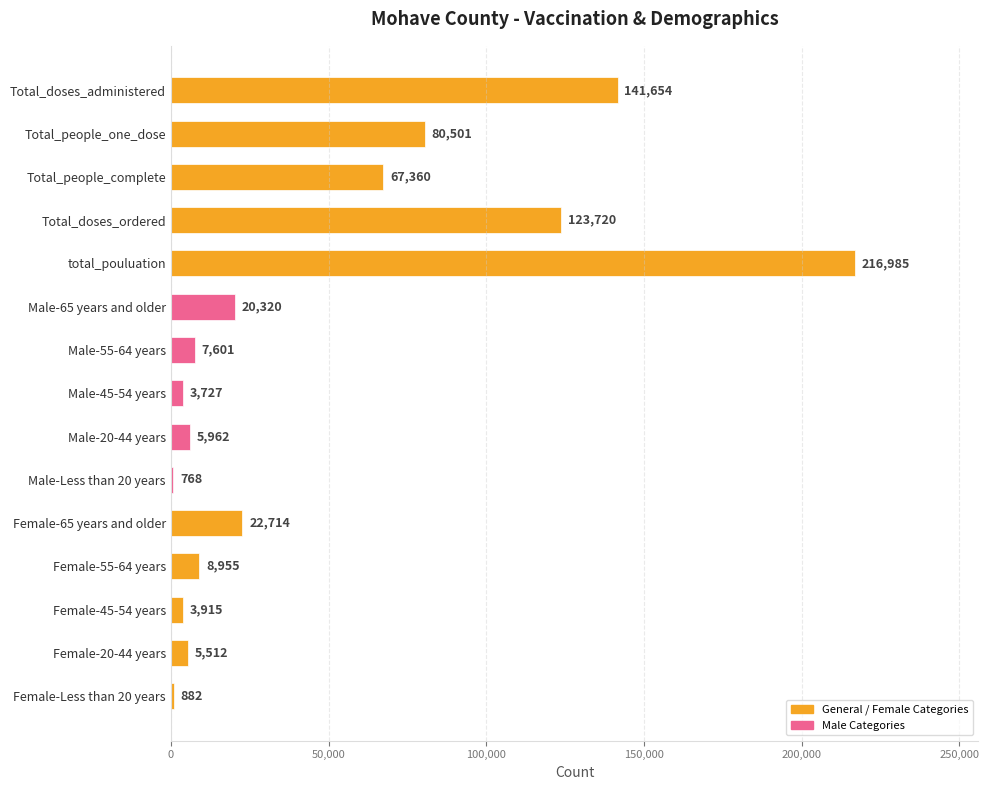

Does the chart contain stacked bars?

No